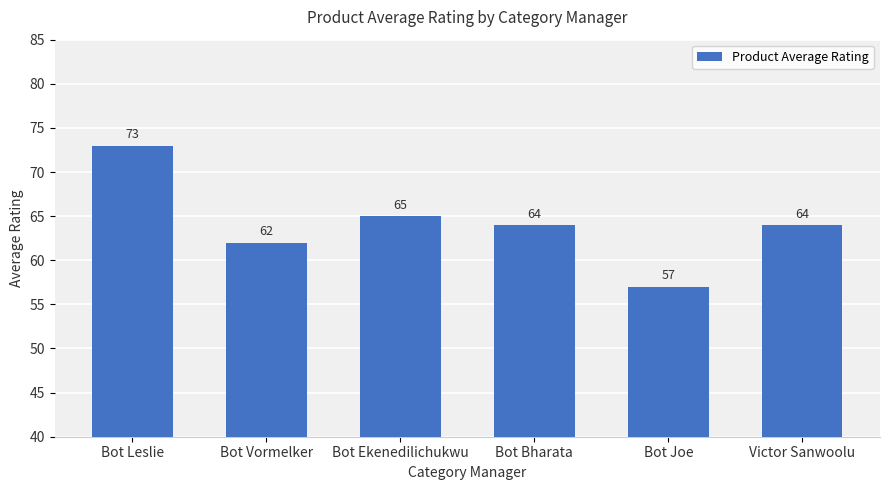

Where is the data nearest to the value 65?

Bot Ekenedilichukwu